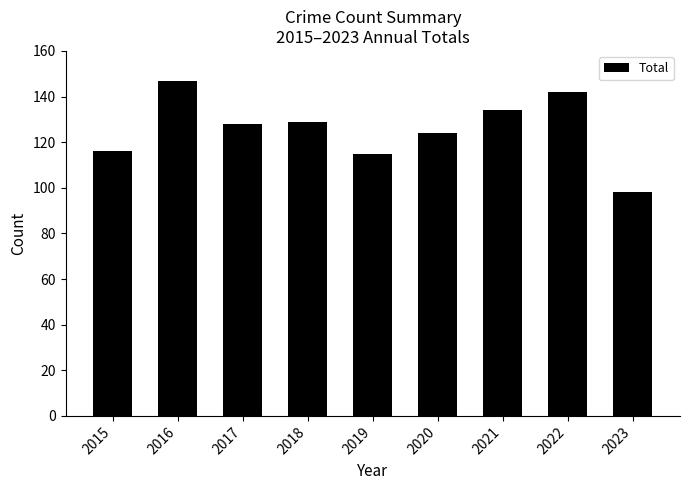

The chart shows a value of 134 at 2021. True or false?

True